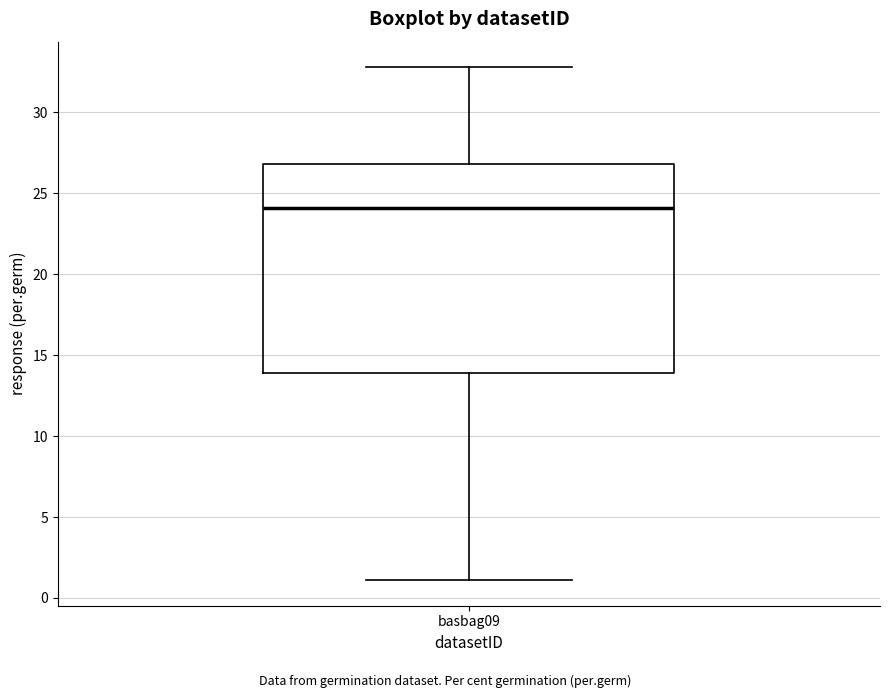

Transcribe this box plot: give where the median line is, the range the box spans, and where the two whiskers end, as read against the y-axis. The values are not printed on the chart, so give them approximately, as read against the axis.

median 24, box 14 to 27, whiskers 1 to 33